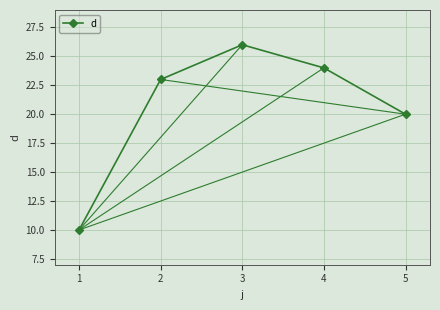

True or false: the data shows 11 at 2.

False